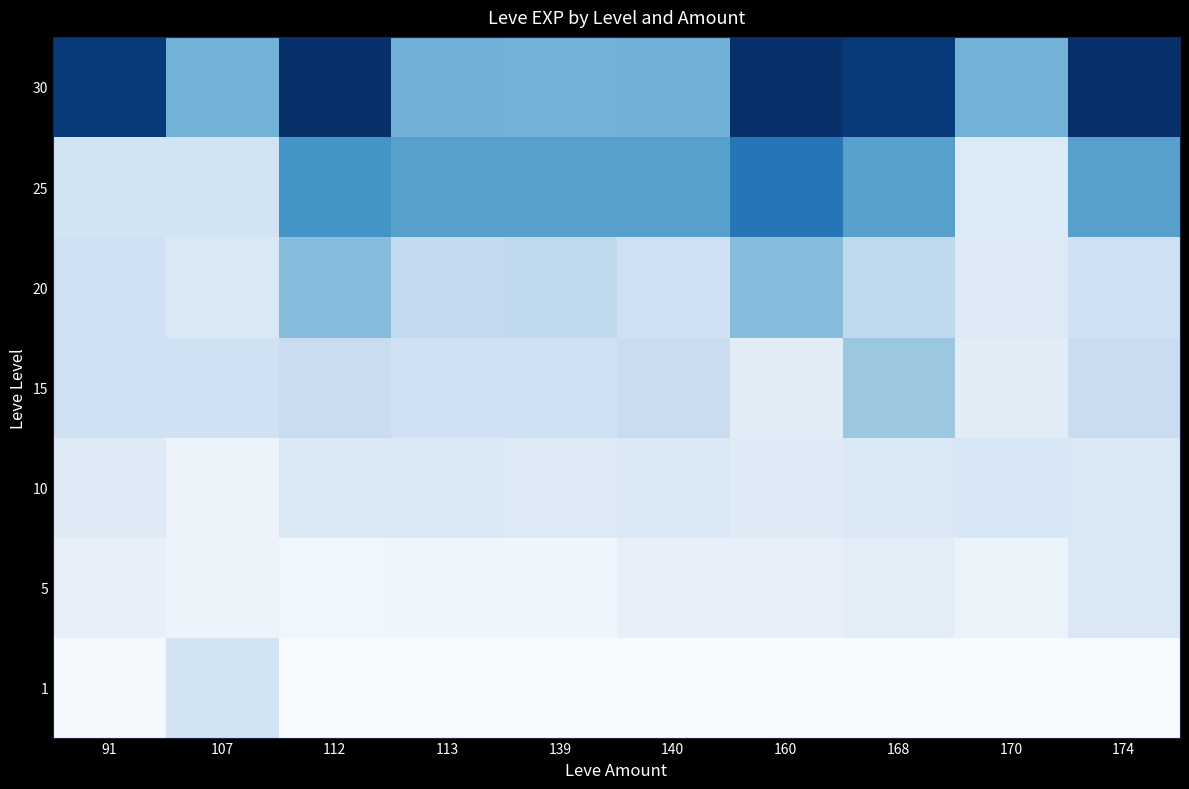

Count the number of data series in this chart.

7